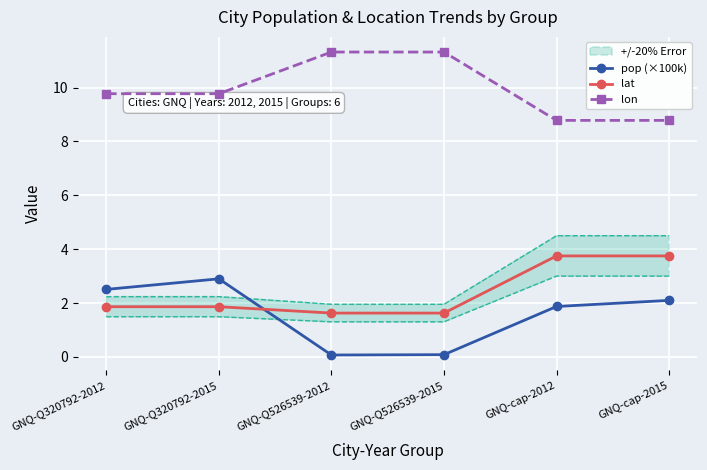

What is the smallest value displayed?

0.1